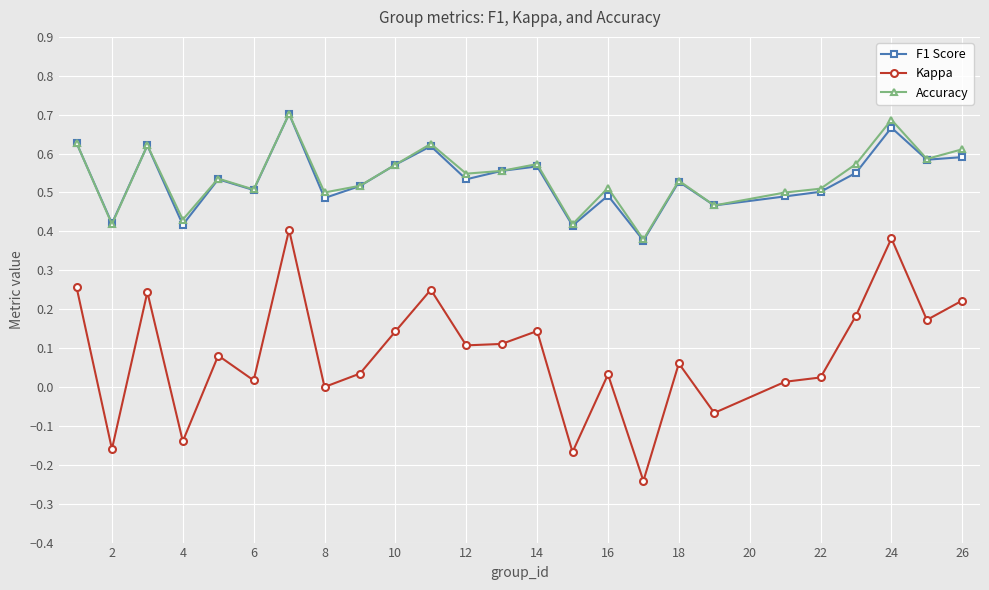

Which series has the largest range (max minus min)?

Kappa